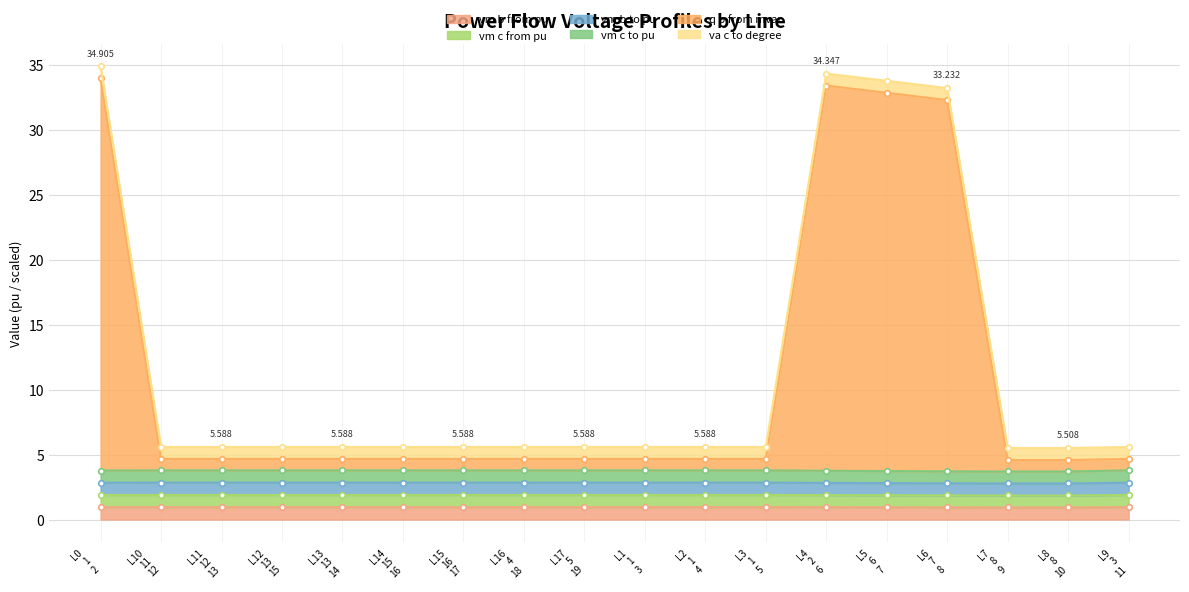

How many categories are shown in the chart?

18